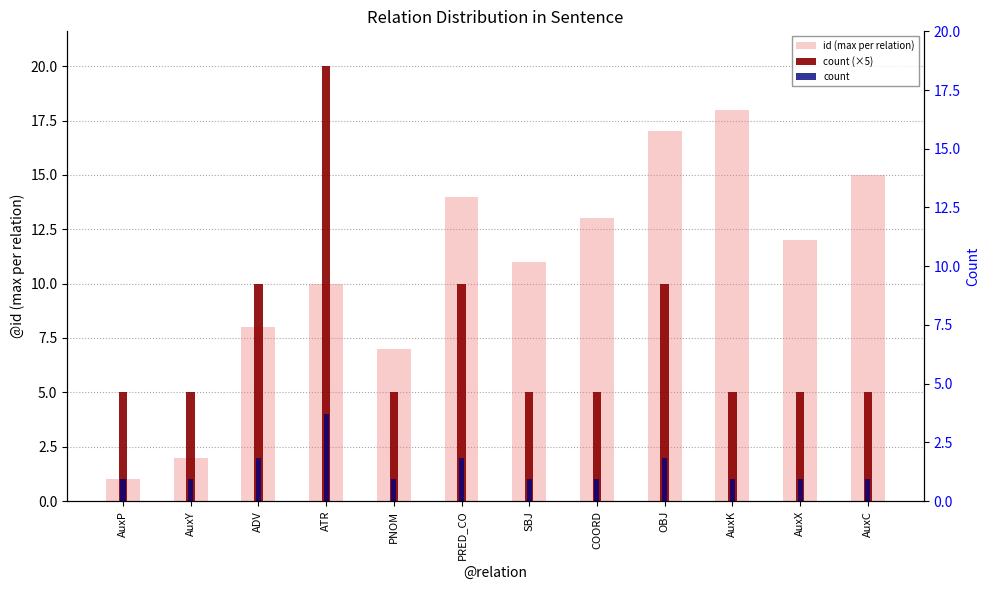

Reading left to right, transcribe all the data shown in this chart.

id (max per relation): 1	2	8	10	7	14	11	13	17	18	12	15
count (×5): 5	5	10	20	5	10	5	5	10	5	5	5
count: 1	1	2	4	1	2	1	1	2	1	1	1